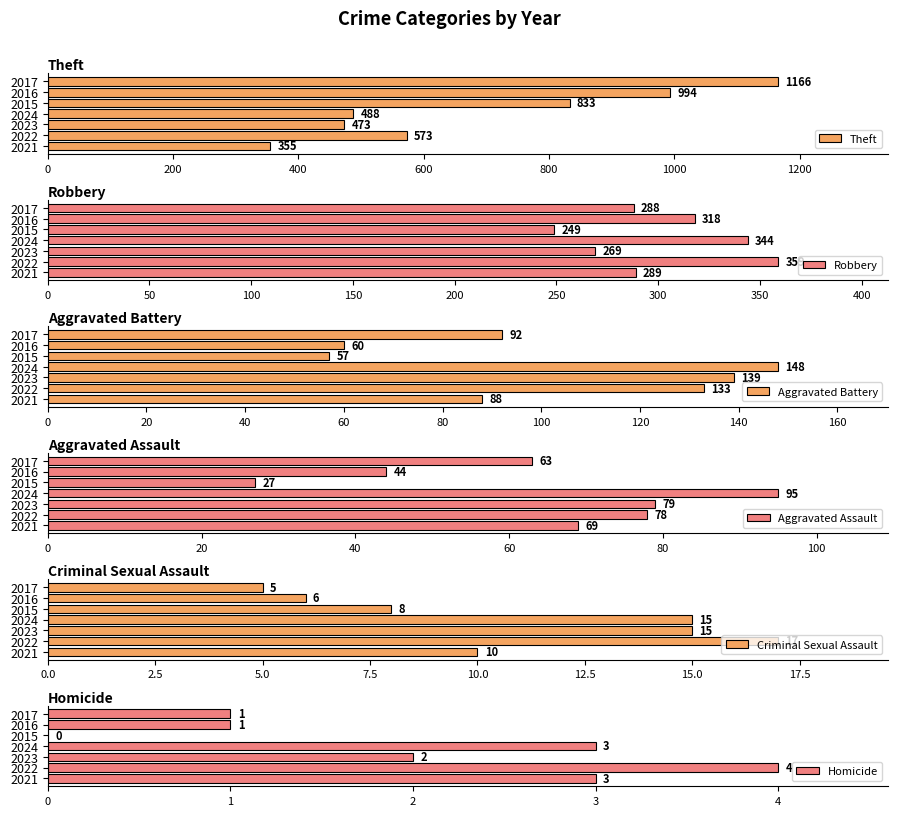

True or false: Theft has a value of 1683 at 2016.

False